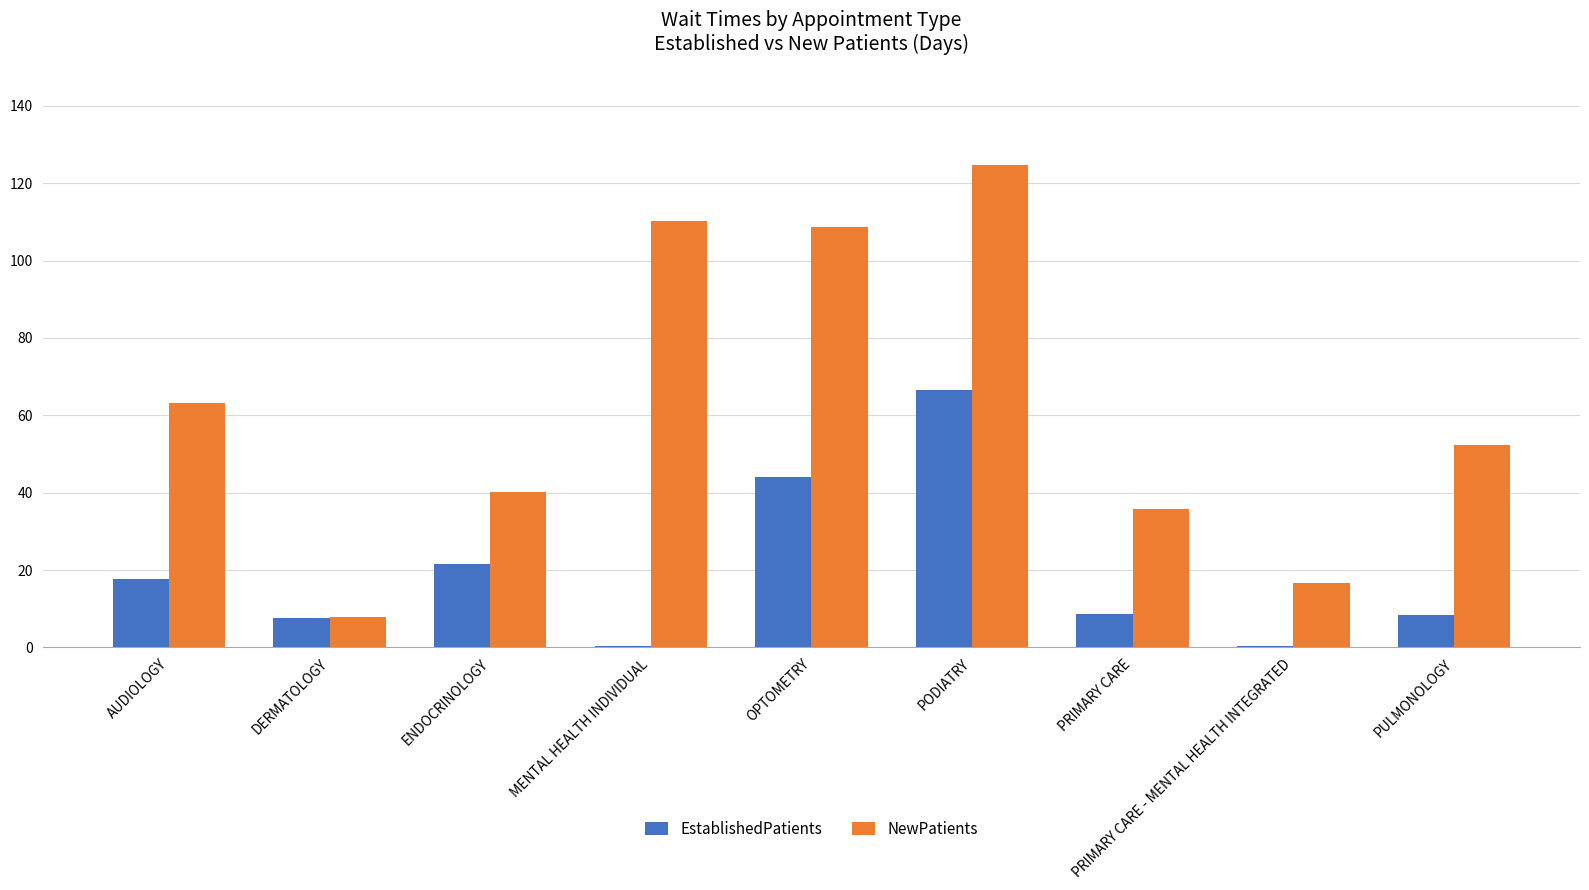

At which label does NewPatients reach its peak?

PODIATRY